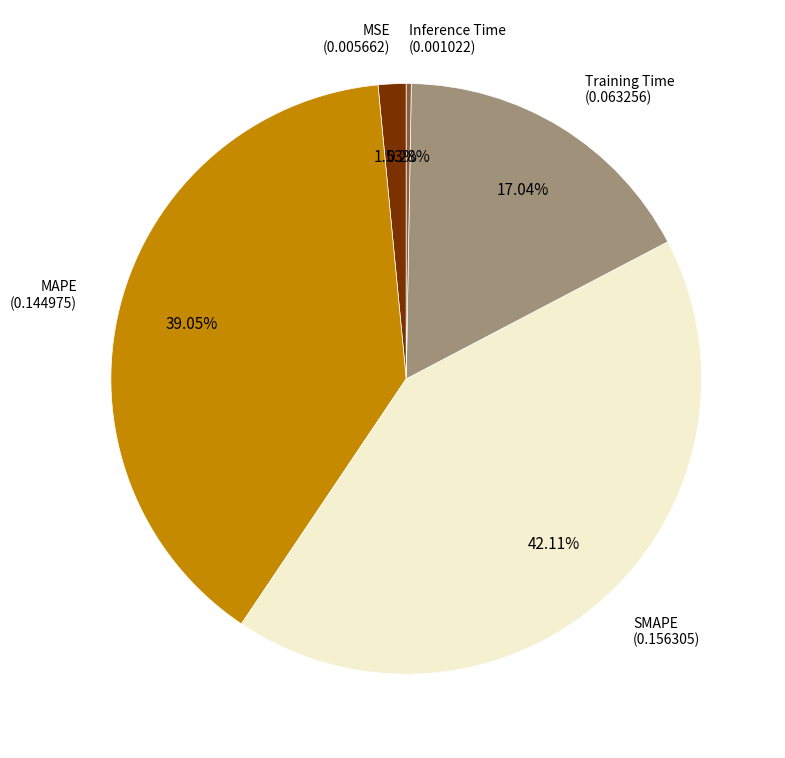

Is there a majority slice in this chart?

No